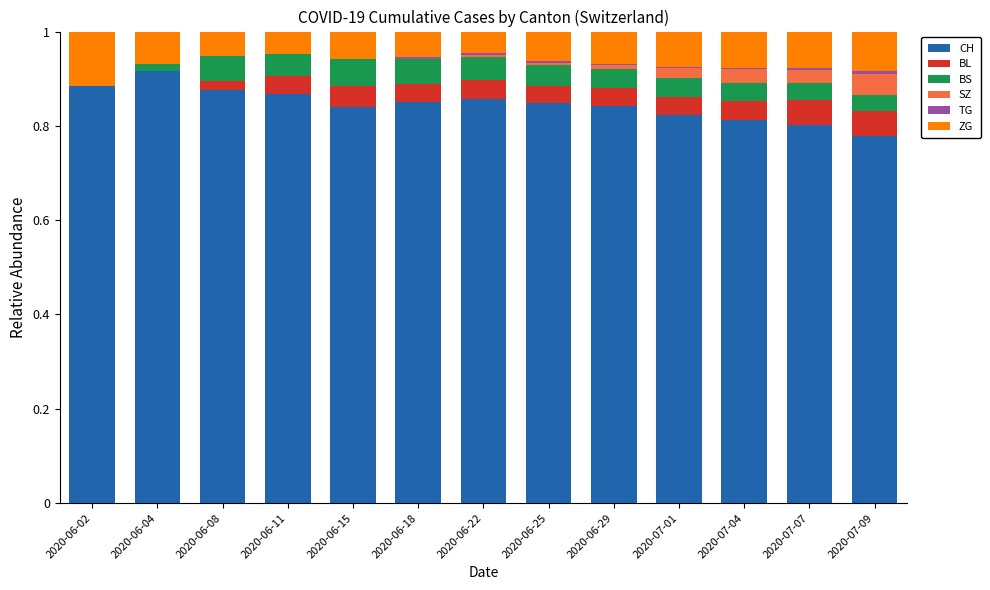

What is the total value across all series at 2020-06-11?

1.0